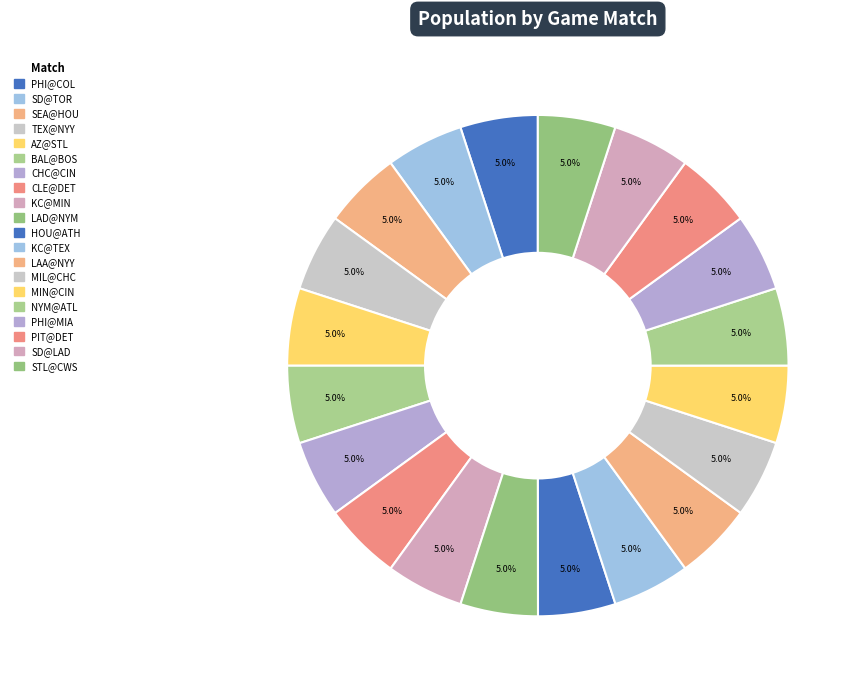

How many segments does this pie chart have?

20